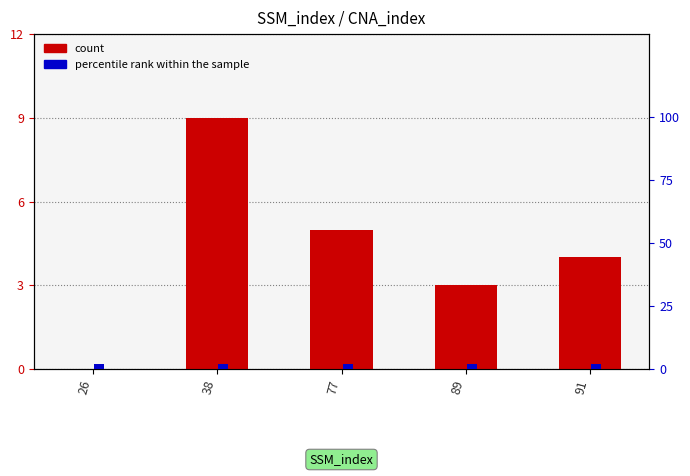

What is the sum of the percentile rank within the sample values at 91 and 89?

4